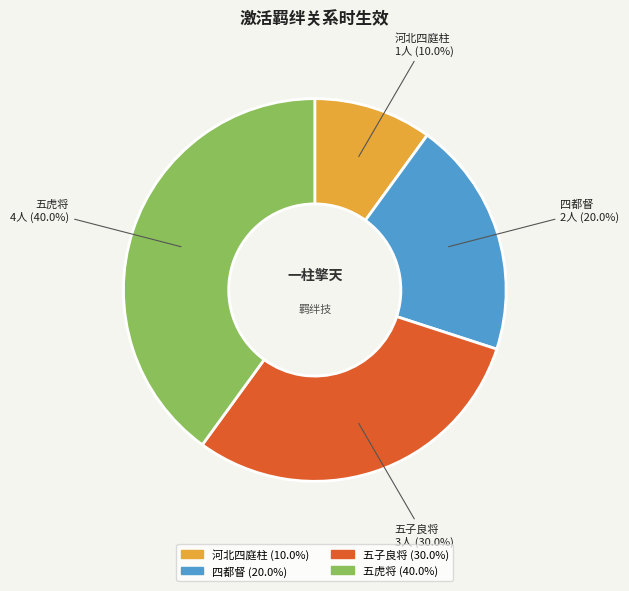

Which slice is the largest?

五虎将